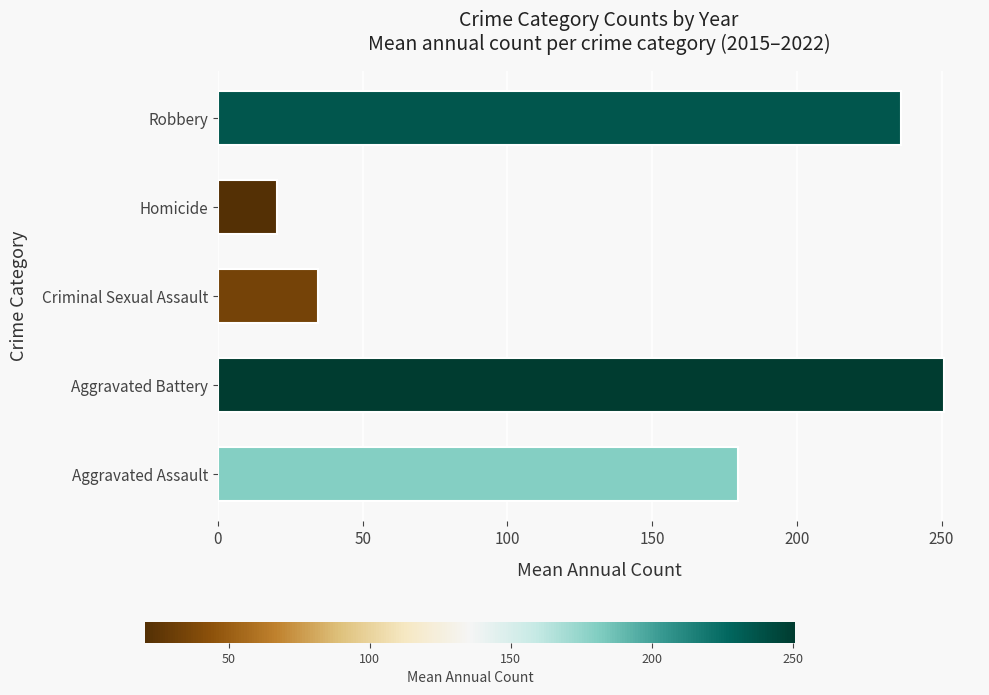

What is the sum of all values?

721.4